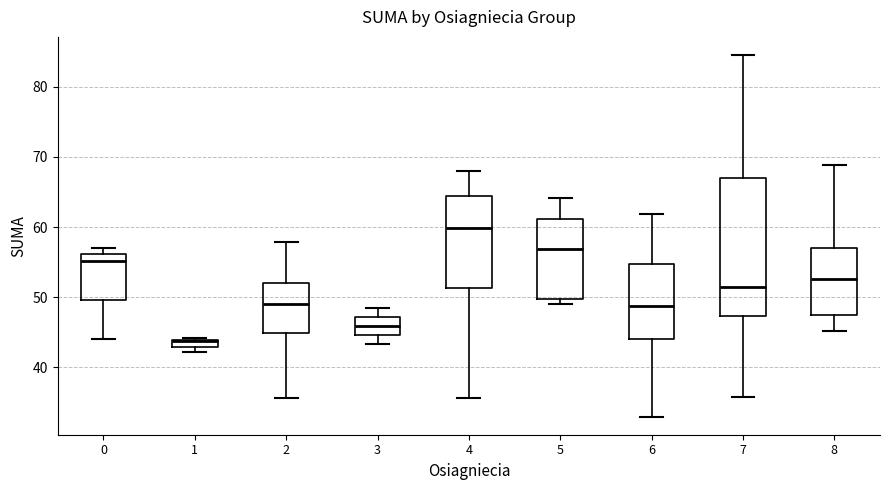

Which box has the highest median line?

4